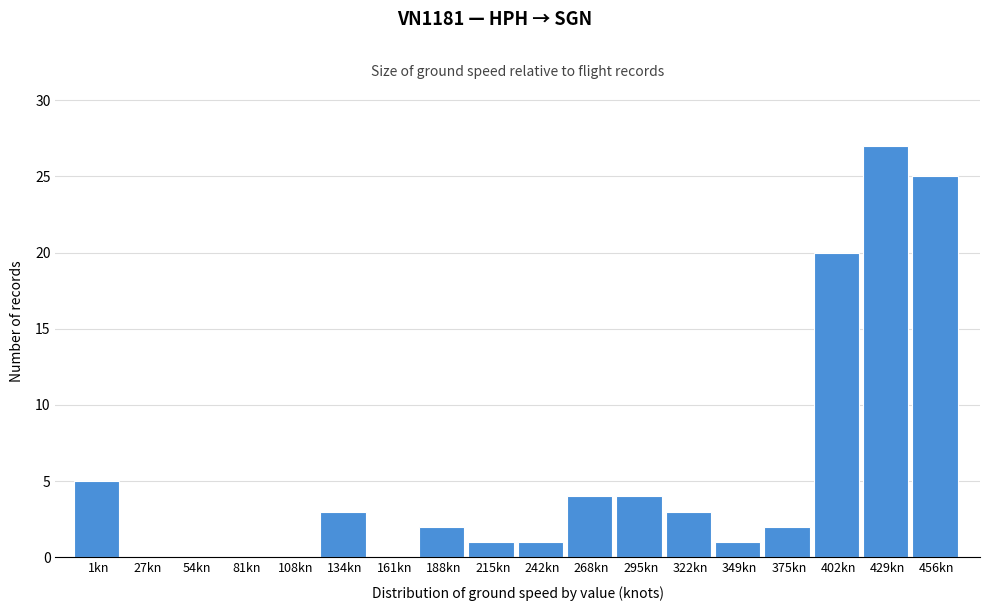

Reading left to right, extract all data points from this chart.

1kn=5	27kn=0	54kn=0	81kn=0	108kn=0	134kn=3	161kn=0	188kn=2	215kn=1	242kn=1	268kn=4	295kn=4	322kn=3	349kn=1	375kn=2	402kn=20	429kn=27	456kn=25